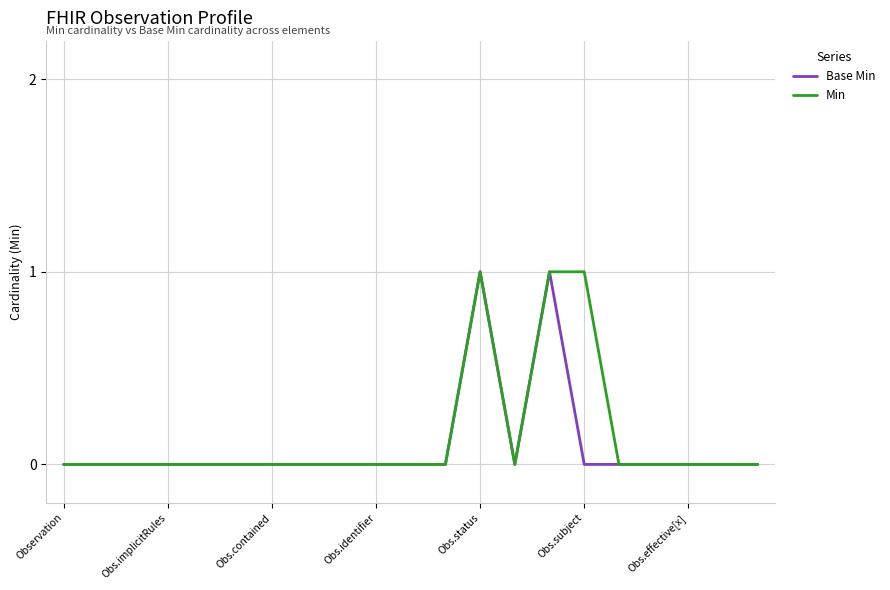

True or false: Base Min and Min intersect in this chart.

False